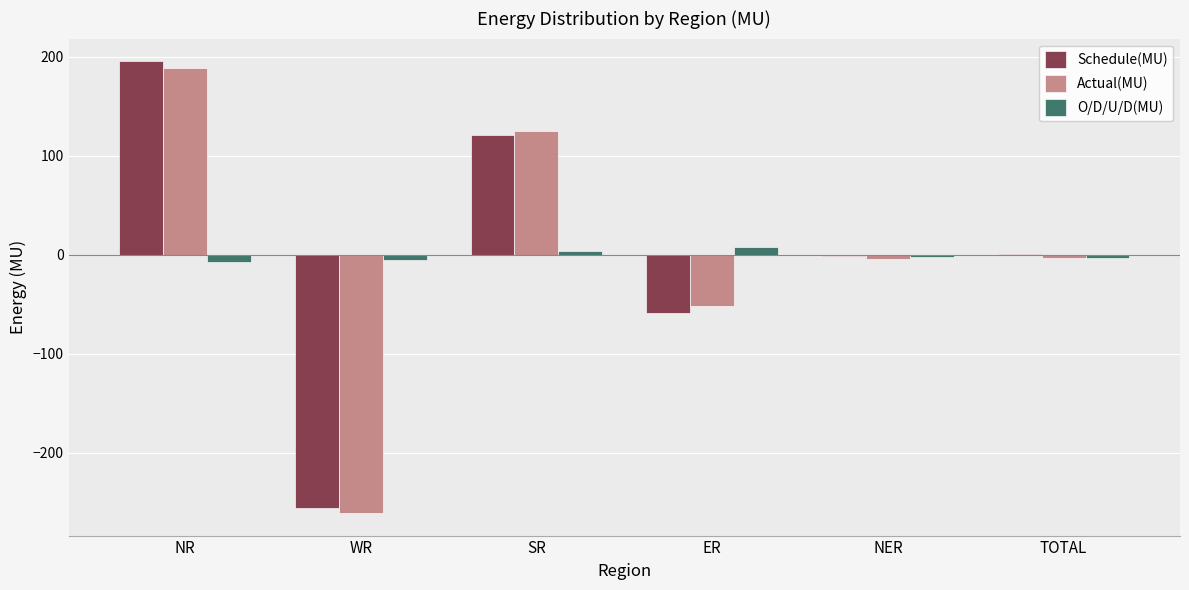

Which series changed the most between SR and ER?

Schedule(MU)